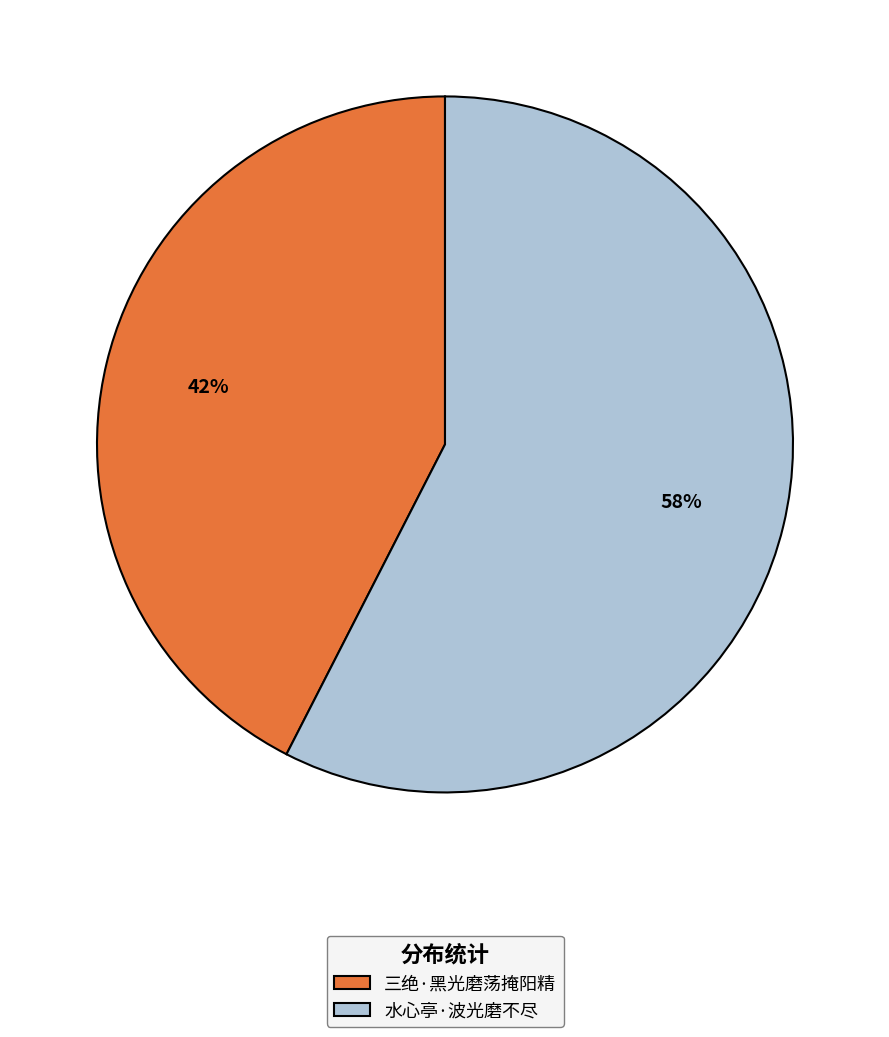

Rank the categories by value from lowest to highest.

三绝·黑光磨荡掩阳精, 水心亭·波光磨不尽